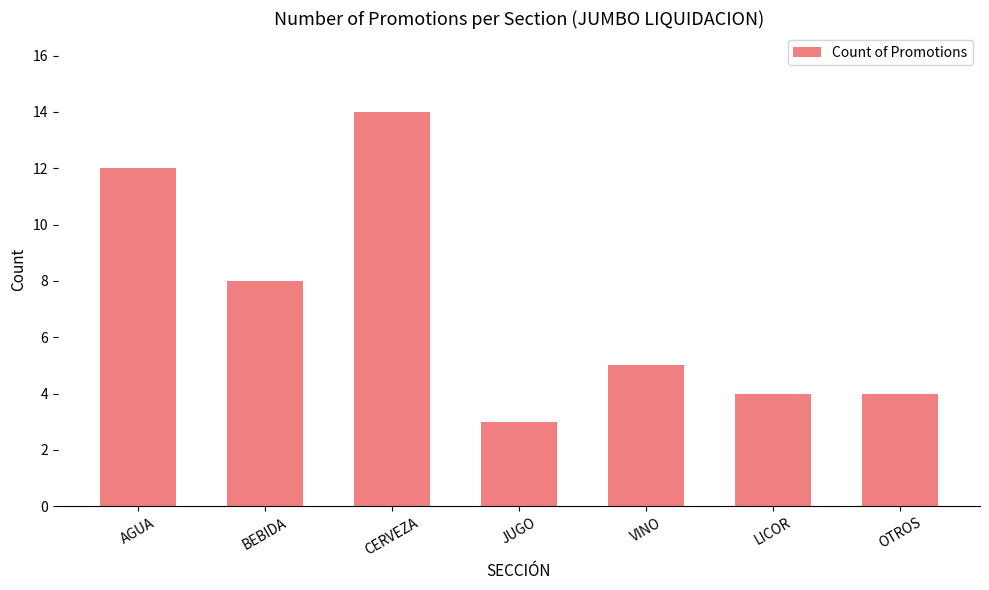

Which label corresponds to the smallest value in the chart?

JUGO